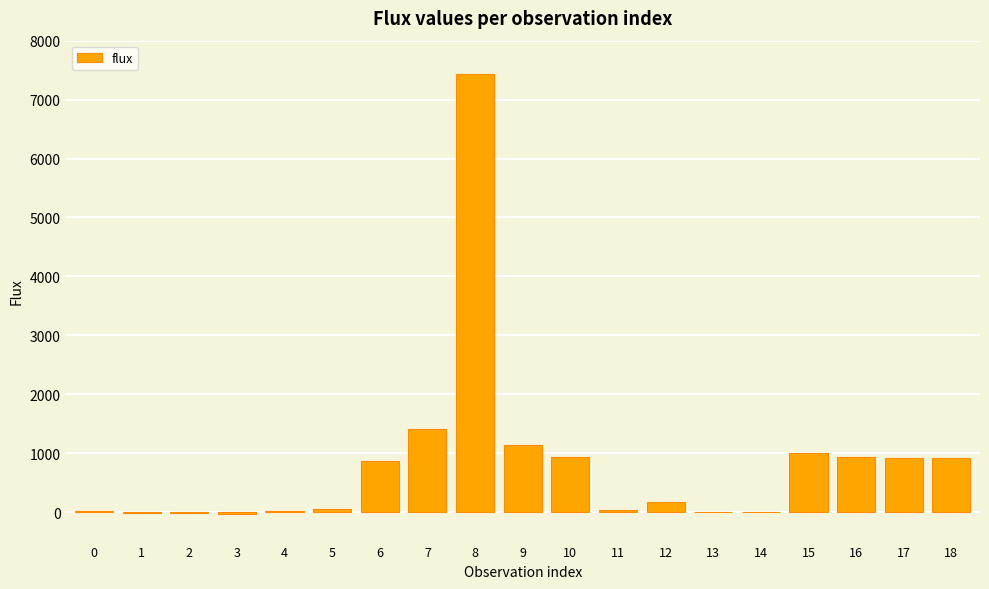

What is the change in value from 5 to 12?

+126.5